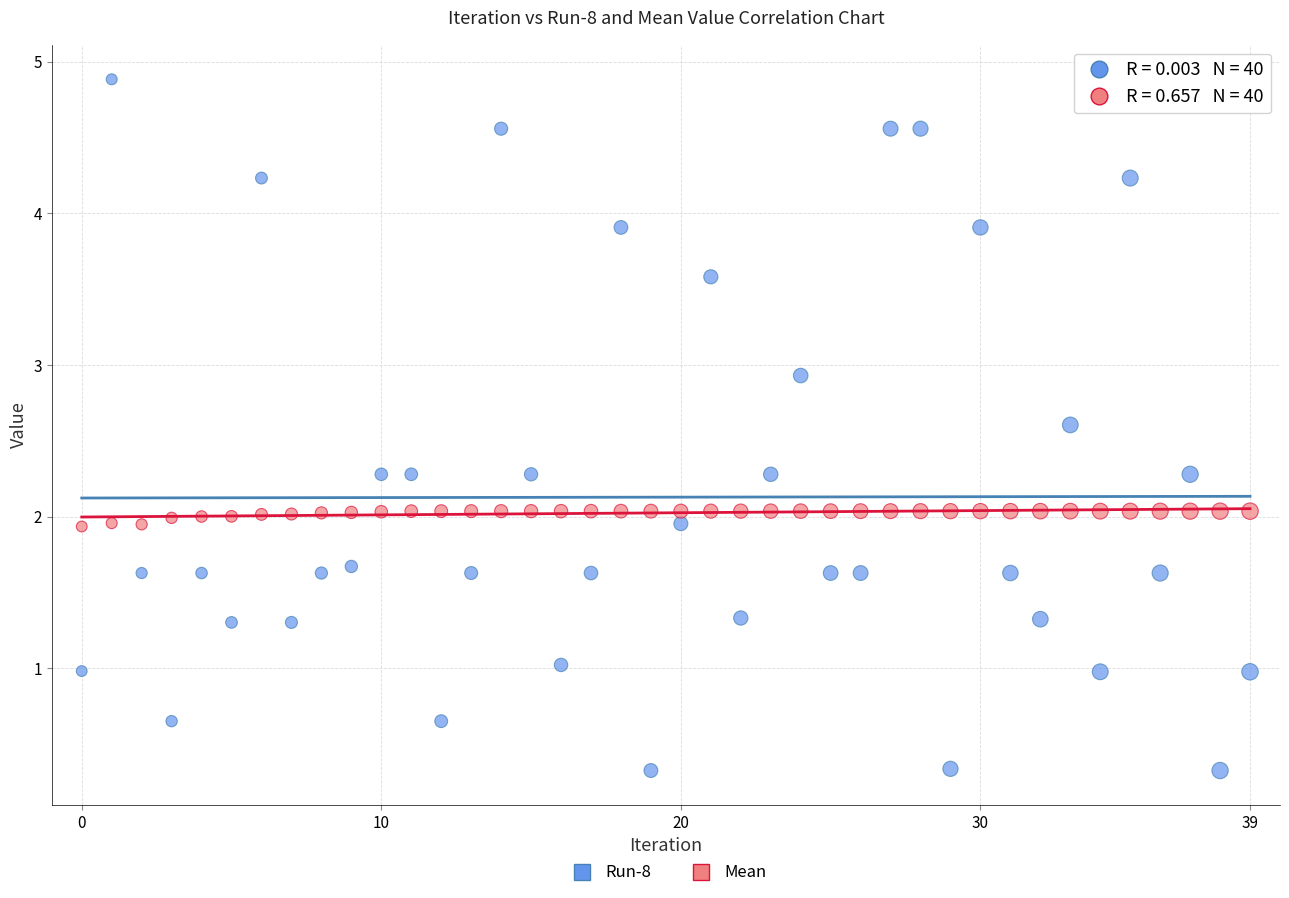

Across all data points, what is the range of Y values (max minus min)?

4.6